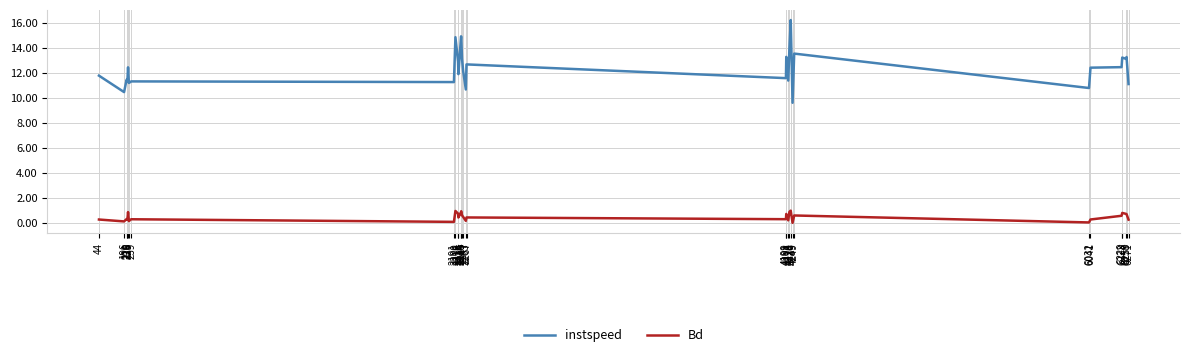

True or false: Bd and instspeed intersect in this chart.

False